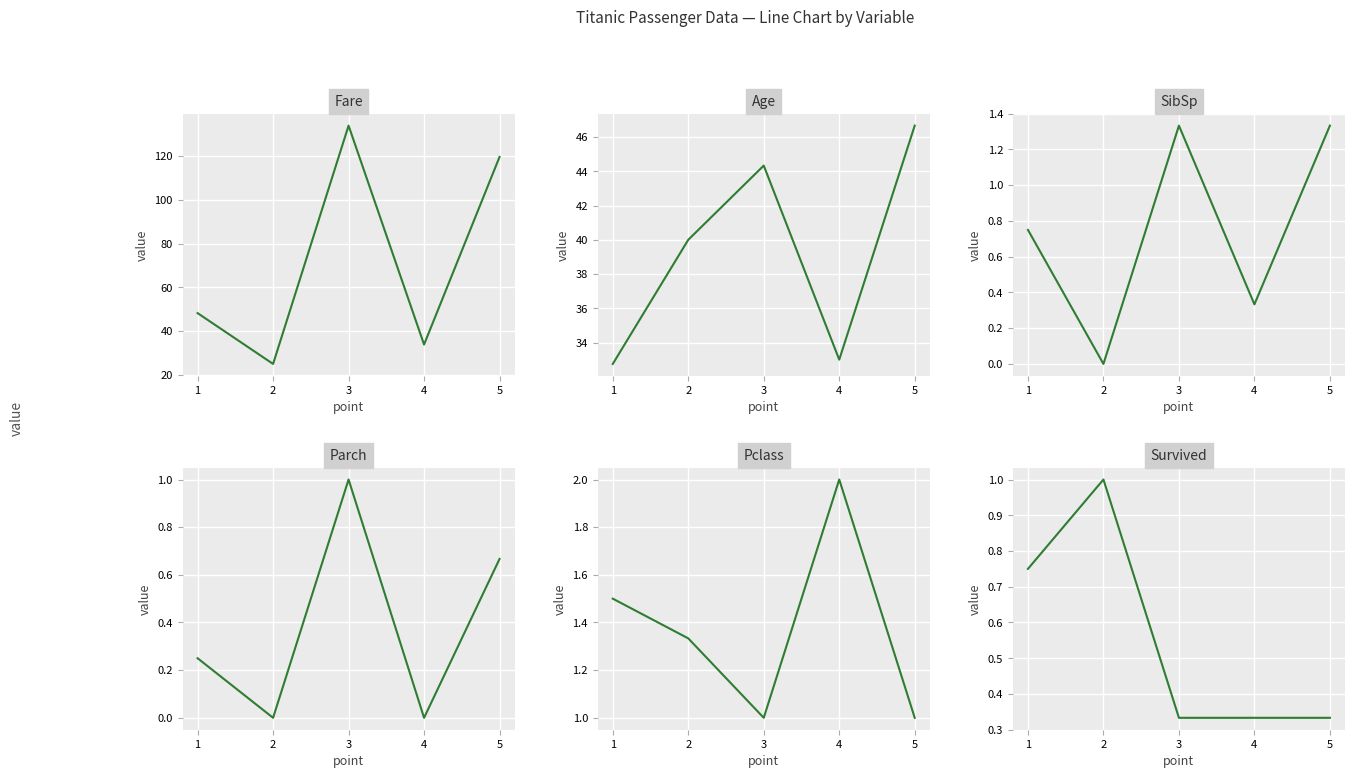

What is the difference between the Fare values at 5 and 2?

94.6